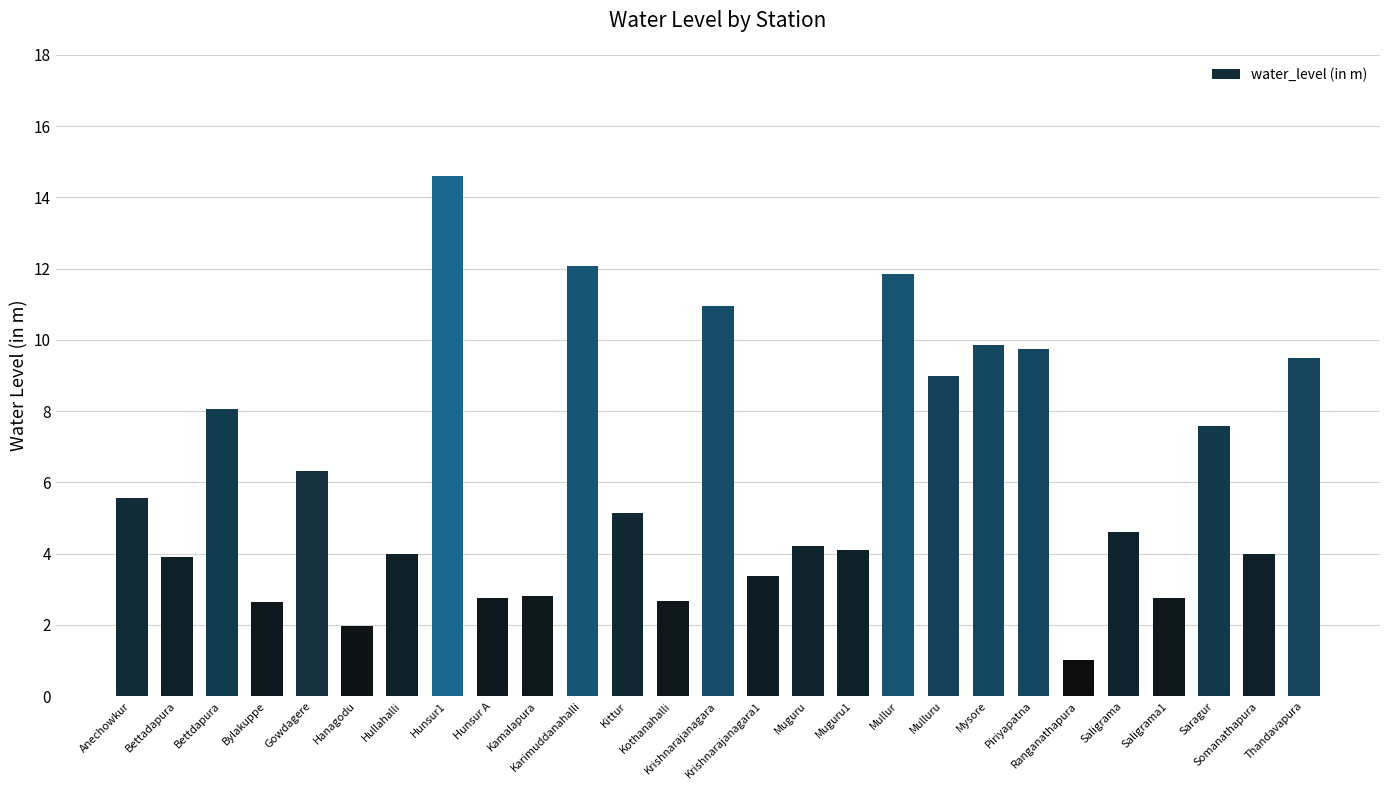

At which category does the chart reach its peak across all series?

Hunsur1